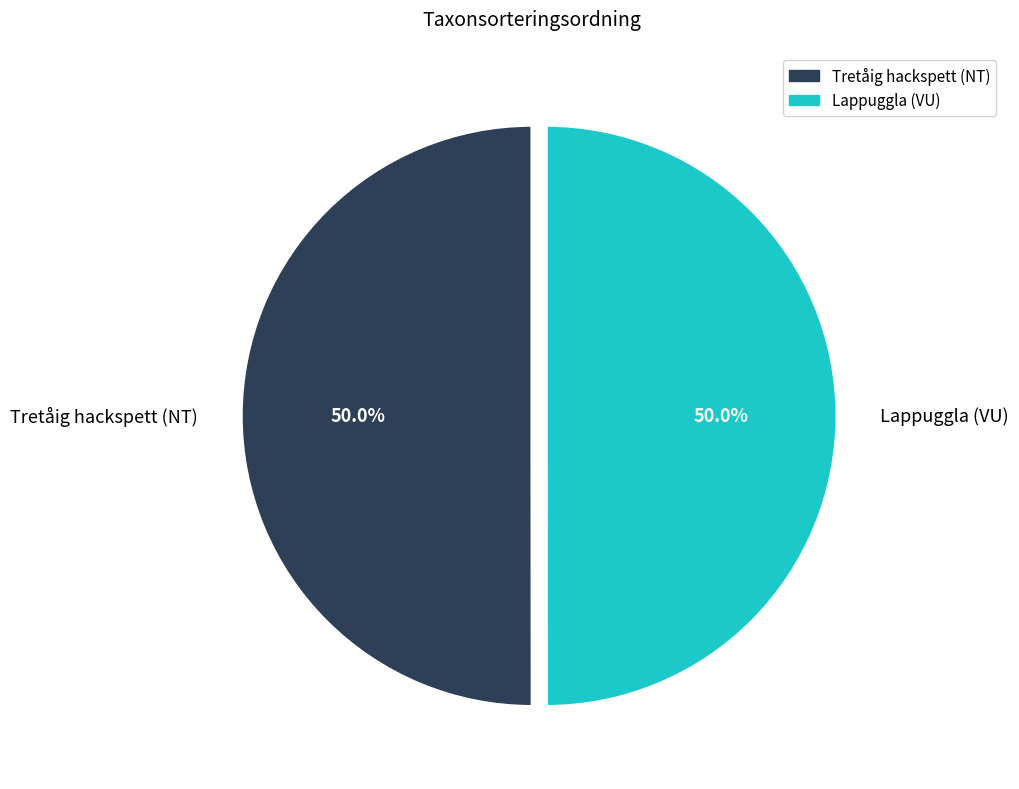

What is the ratio of the value at Lappuggla (VU) to the value at Tretåig hackspett (NT)?

1.0